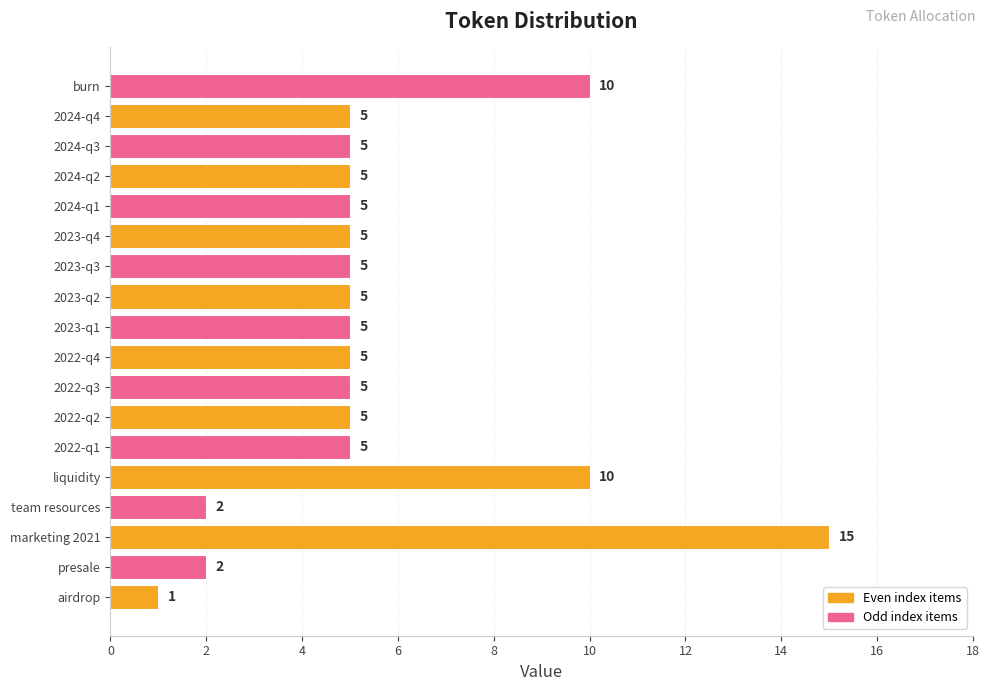

The chart shows a value of 1 at 2024-q1. True or false?

False